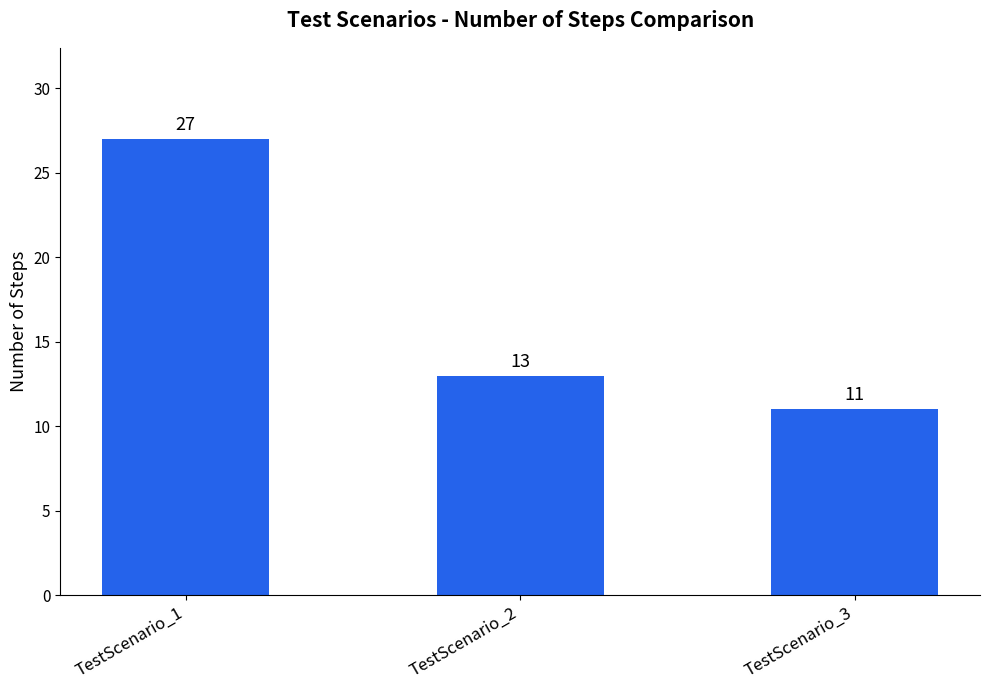

Count the values in the range 11 to 27.

3